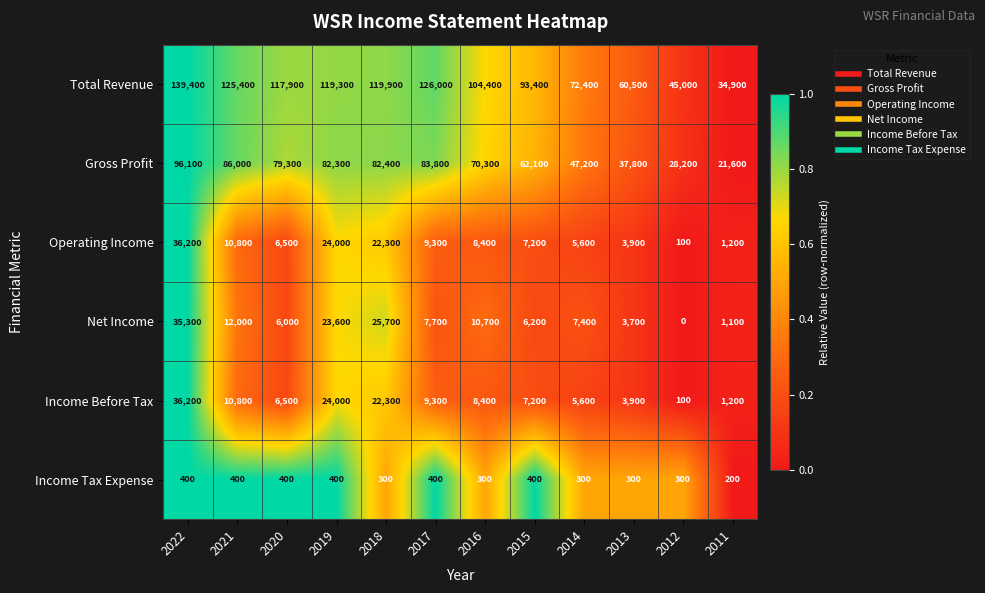

Which series changed the most between 2015 and 2012?

Total Revenue